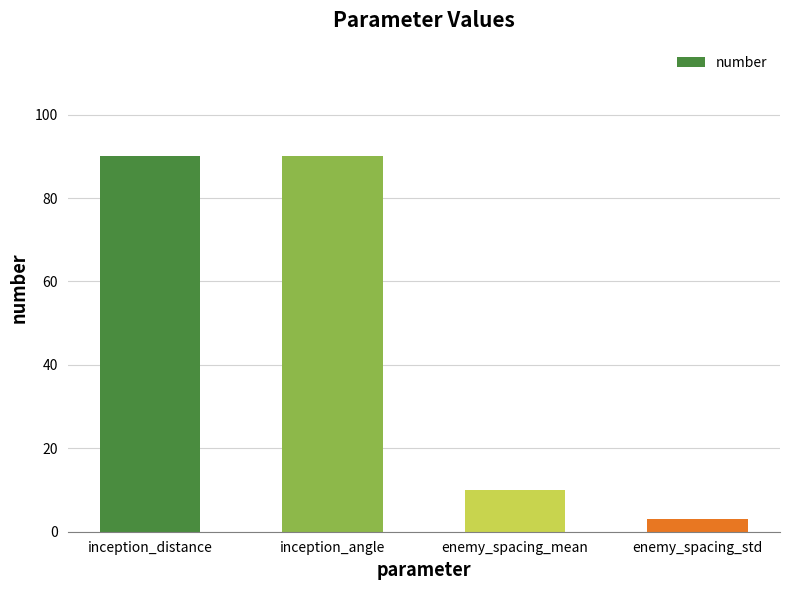

What is the sum of all values?

193